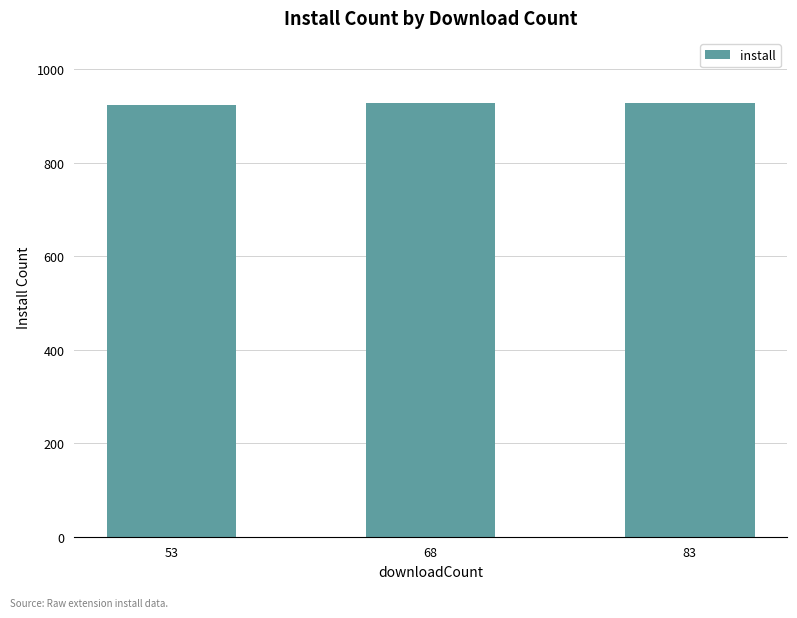

What is the minimum value shown in the chart?

924